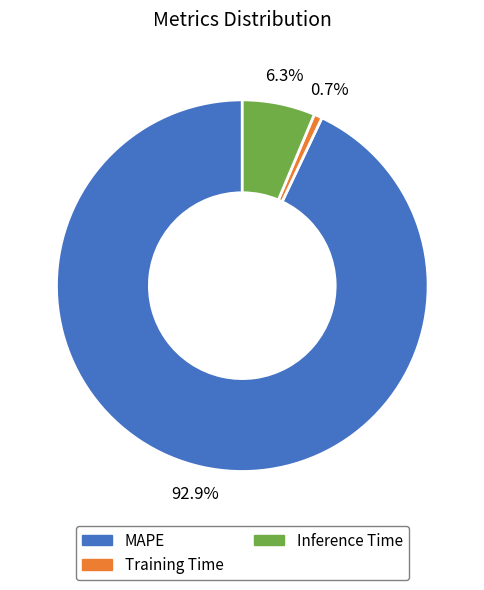

Between Inference Time and MAPE, which is larger?

MAPE